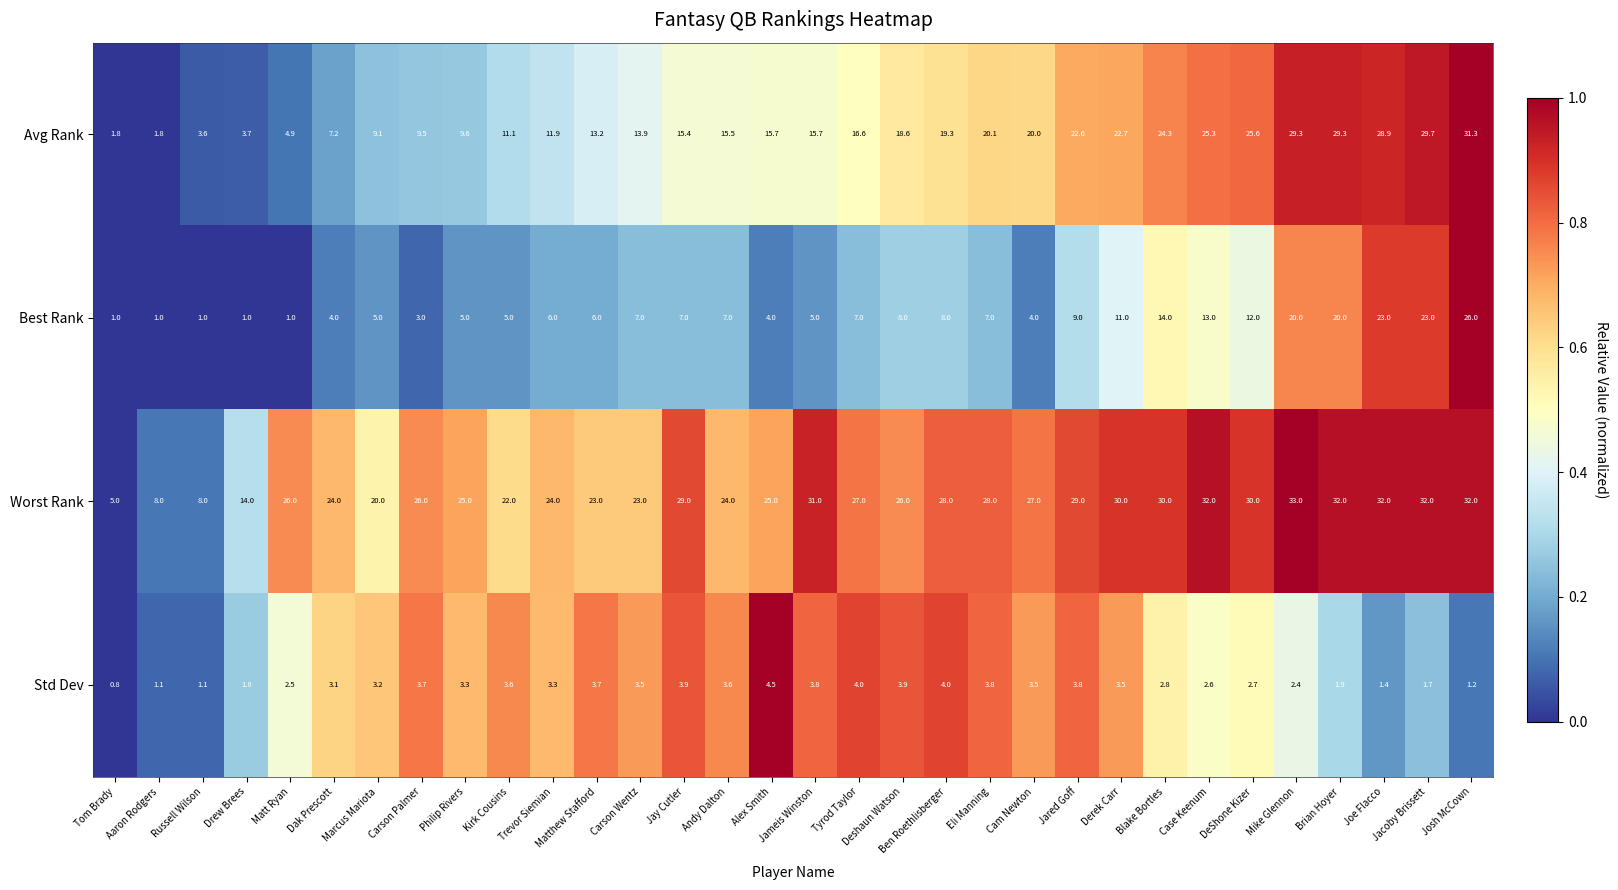

Rank the series by their maximum value, from lowest to highest.

Std Dev, Best Rank, Avg Rank, Worst Rank